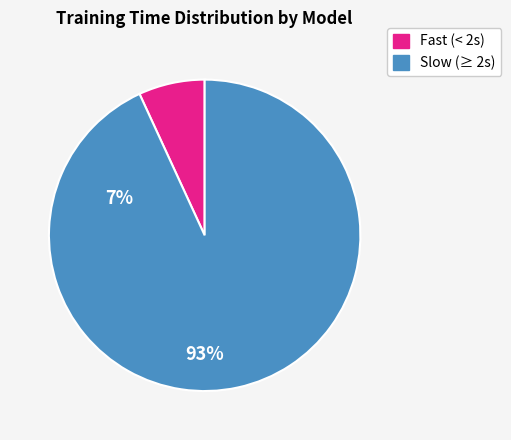

Is there a majority slice in this chart?

Yes